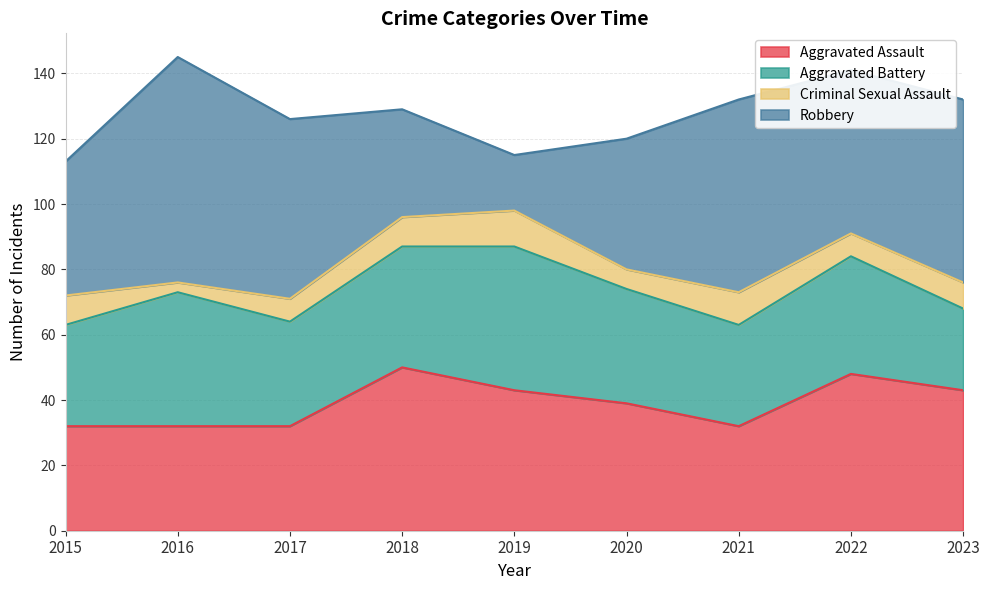

In Aggravated Battery, how many points are lower than both neighbors (excluding endpoints)?

2